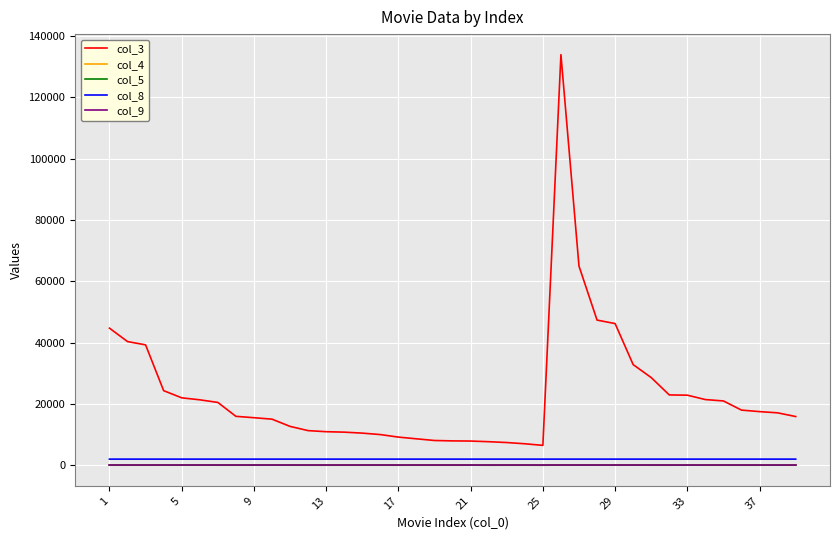

What are all the series names shown in the legend?

col_3, col_4, col_5, col_8, col_9